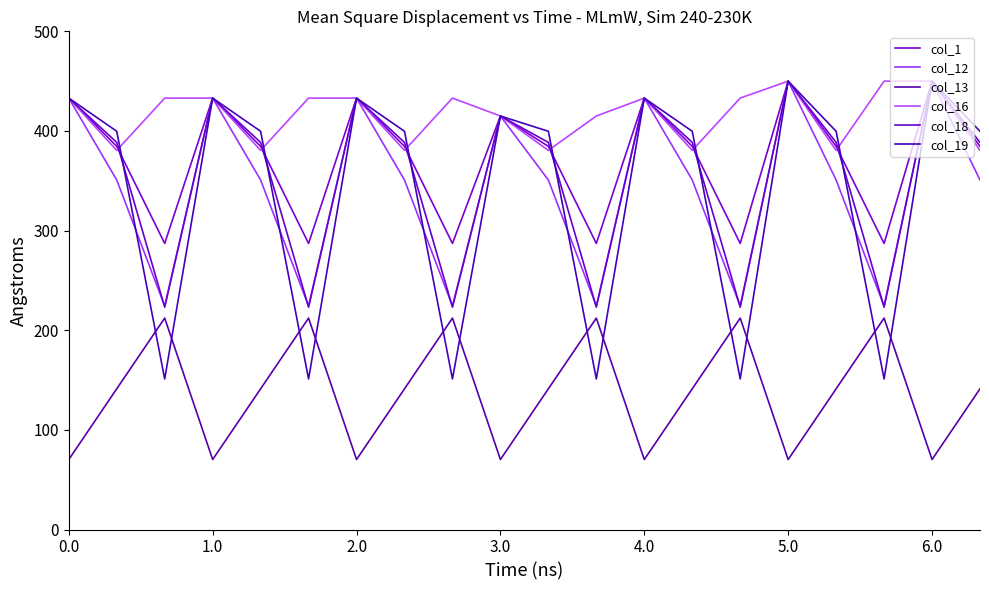

What is the minimum value shown in the chart?

70.2